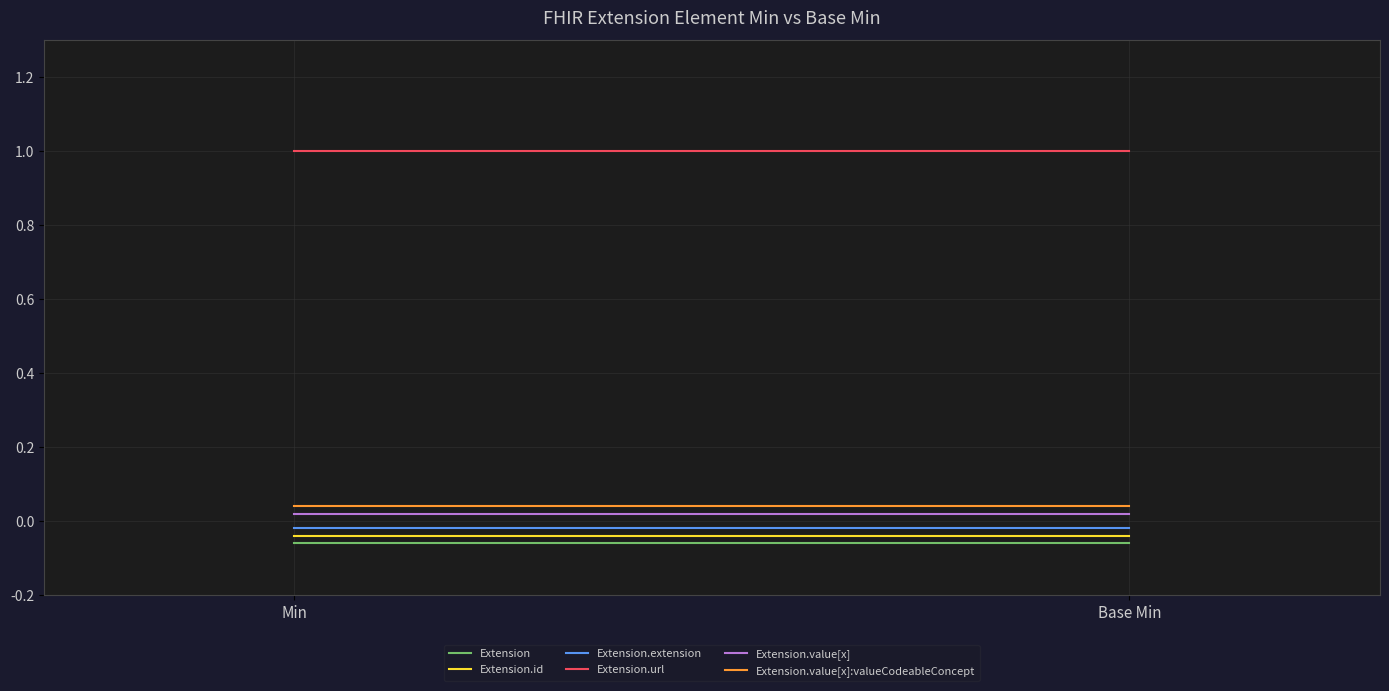

Which series has the largest range (max minus min)?

Extension